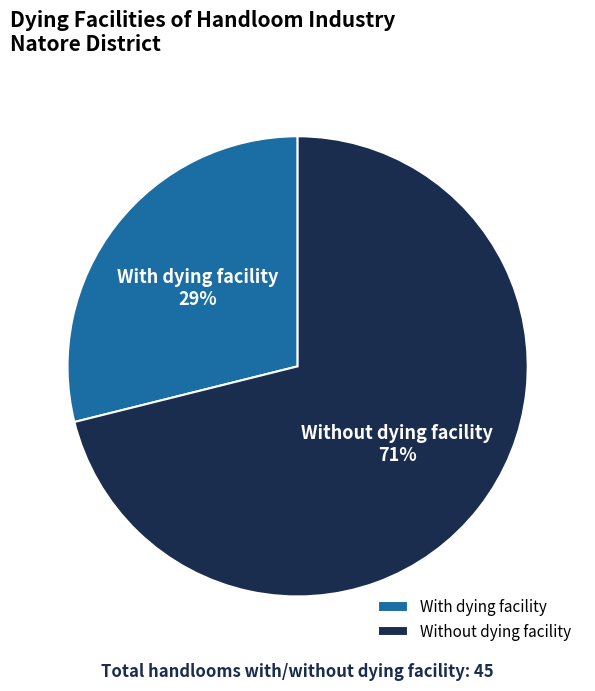

Between With dying facility and Without dying facility, which is larger?

Without dying facility